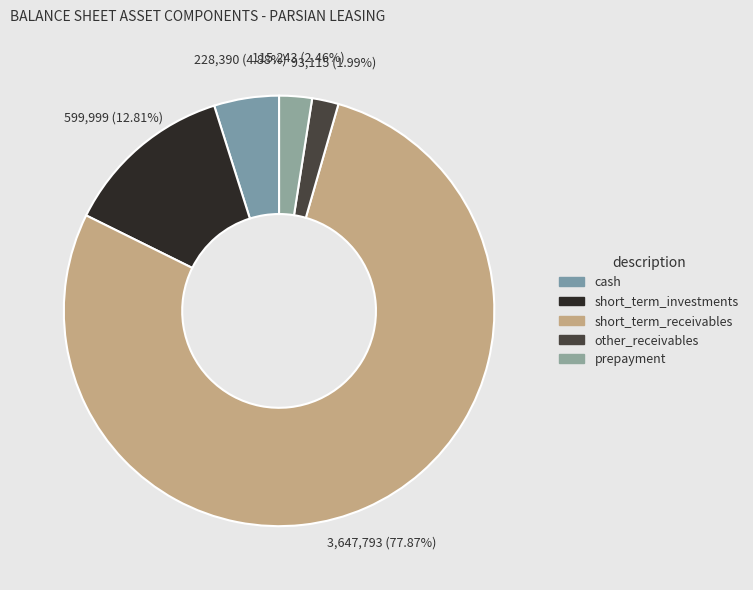

To the nearest percent, what percentage of the pie is other_receivables?

2%